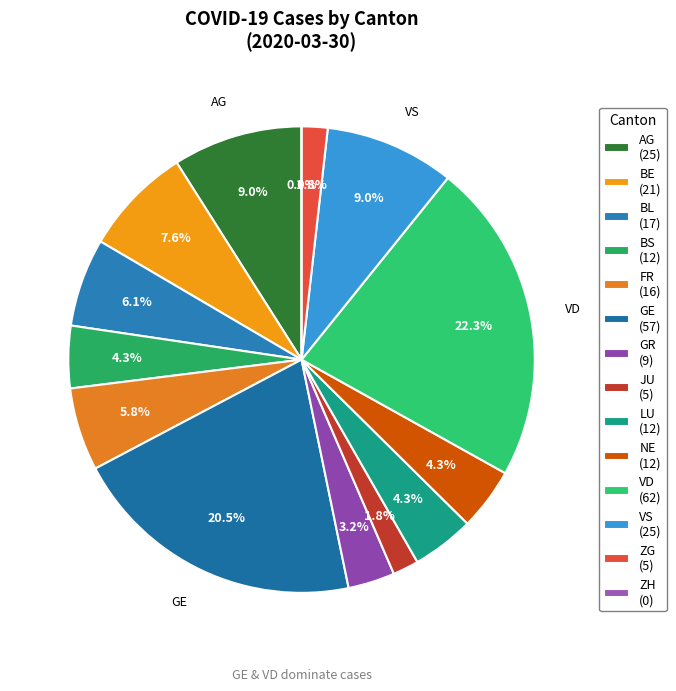

What is the change in value from BS to JU?

-7